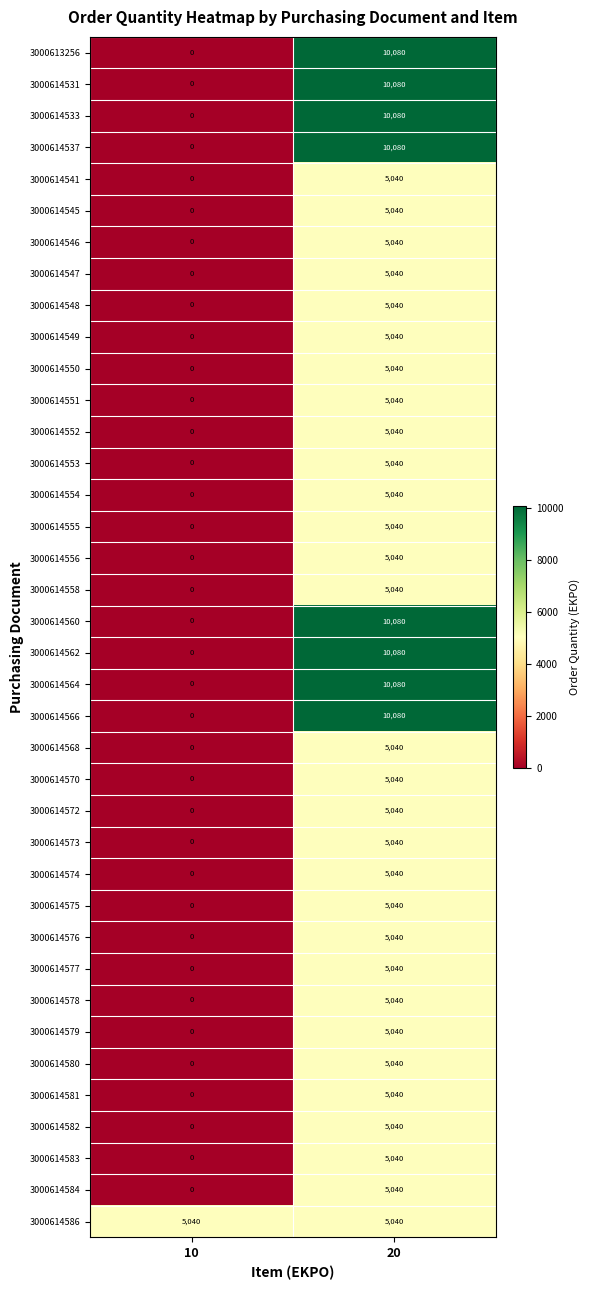

True or false: 3000614579 has a value of -2188 at 10.

False